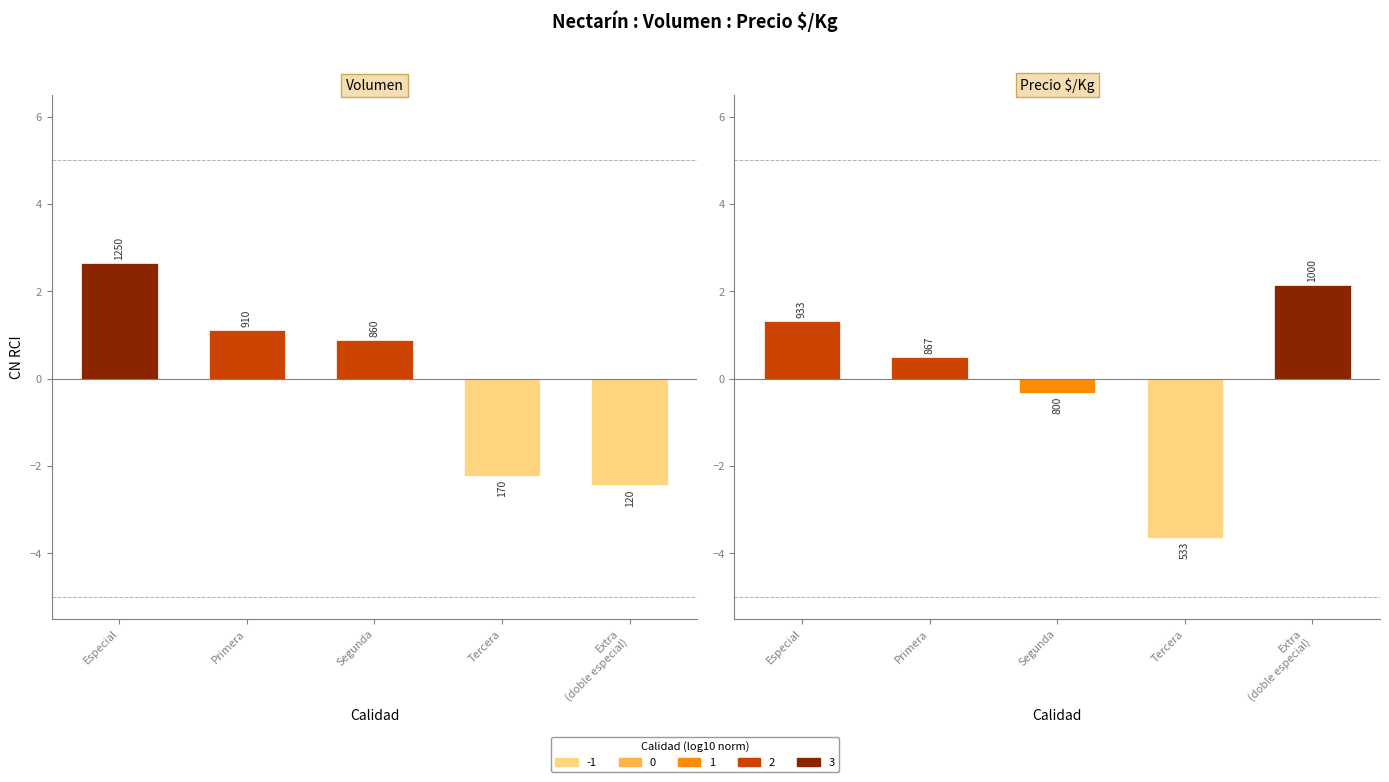

List the series in order of their peak value, lowest first.

Precio $/Kg, Volumen